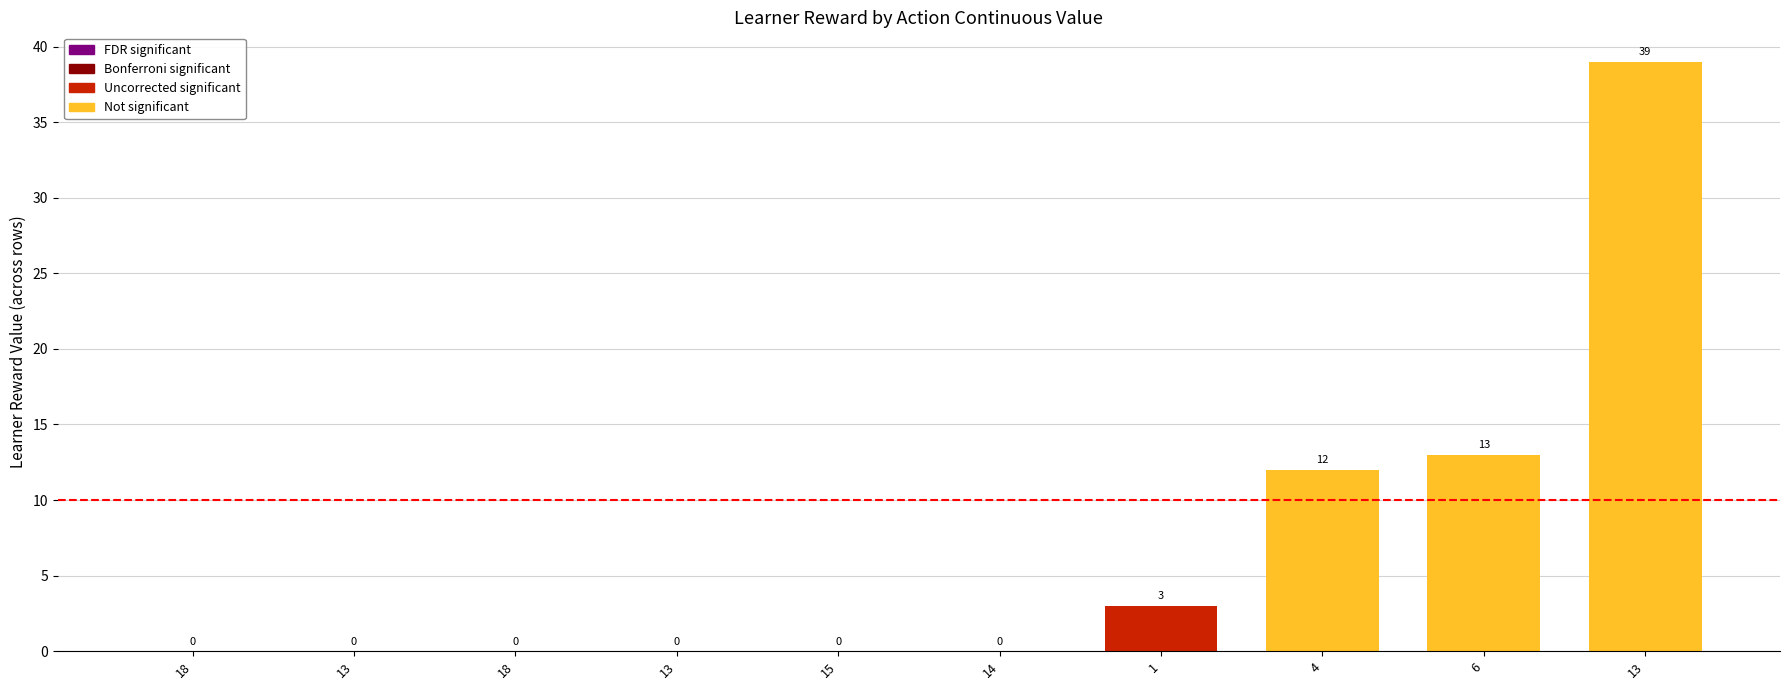

Reading left to right, transcribe all the data shown in this chart.

18=0	13=0	18=0	13=0	15=0	14=0	1=3	4=12	6=13	13=39